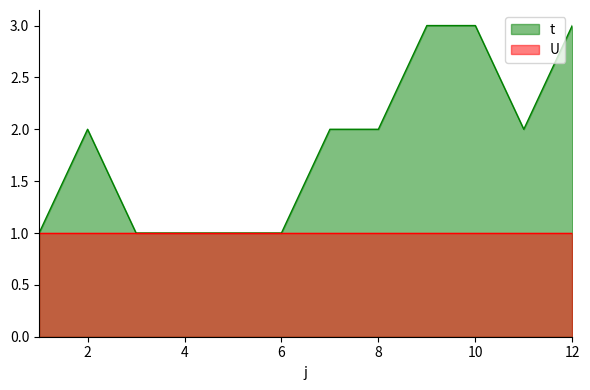

How many values are below 2?

5